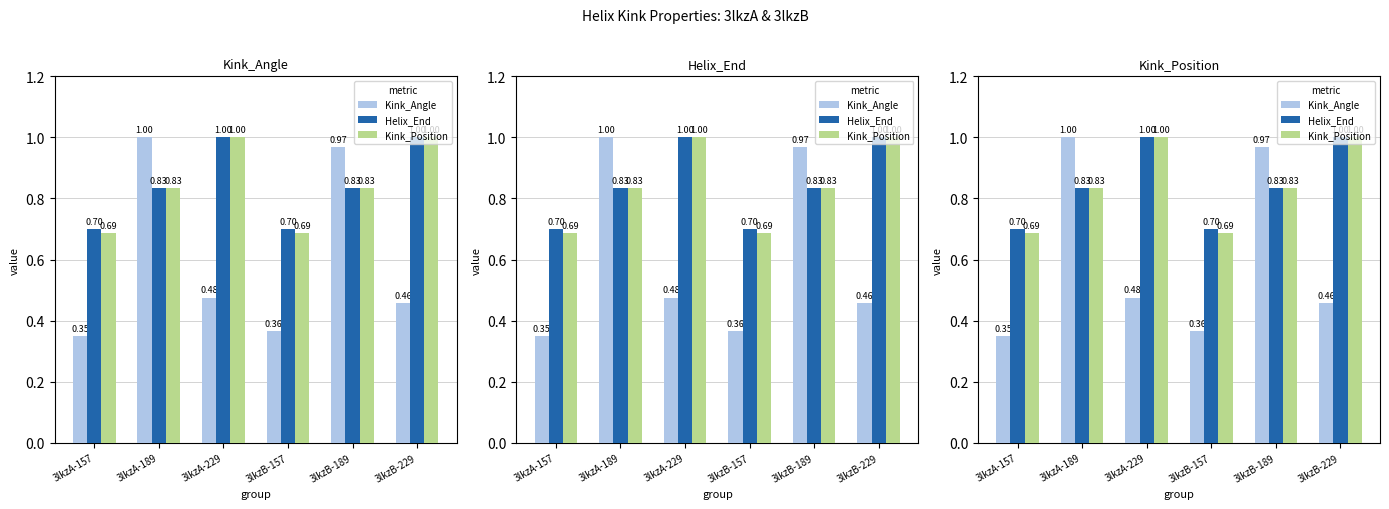

Which series changed the most between 3lkzA-189 and 3lkzA-229?

Kink_Angle